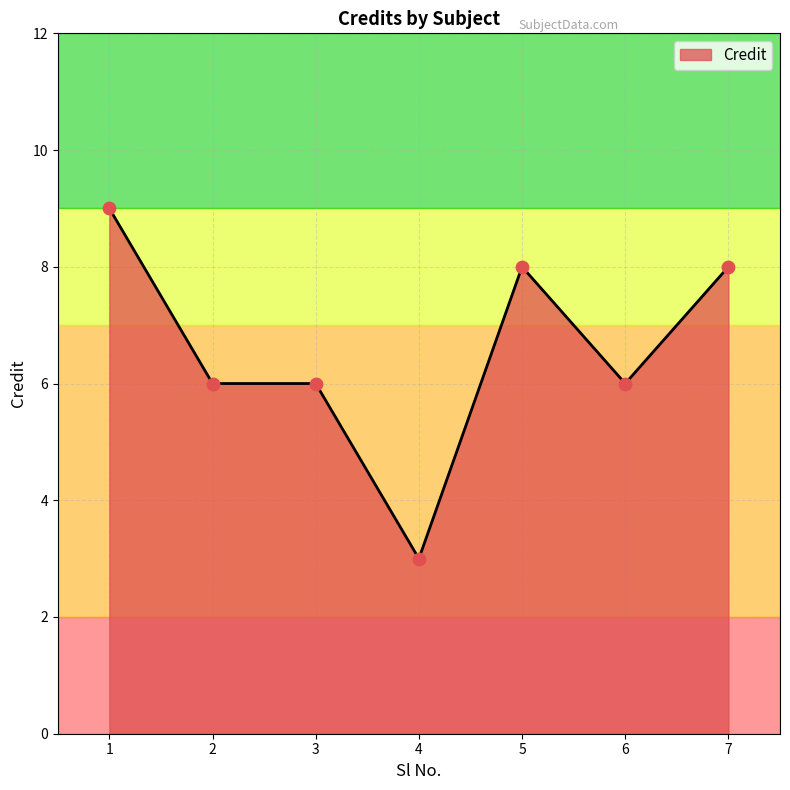

What is the ratio of the value at 4 to the value at 3?

0.5